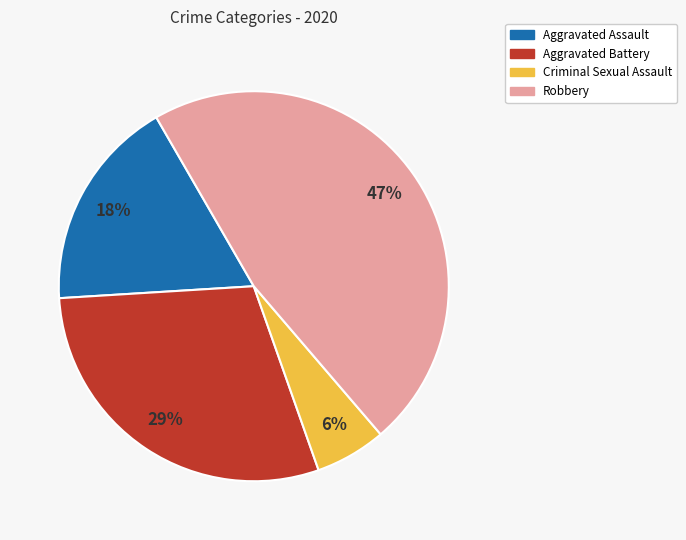

Is it true that Aggravated Battery is 43% of the pie?

False